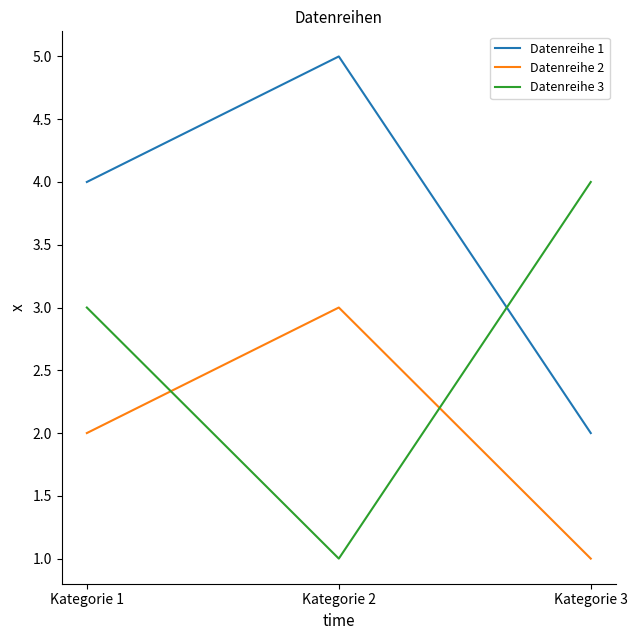

Rank the series by their maximum value, from lowest to highest.

Datenreihe 2, Datenreihe 3, Datenreihe 1